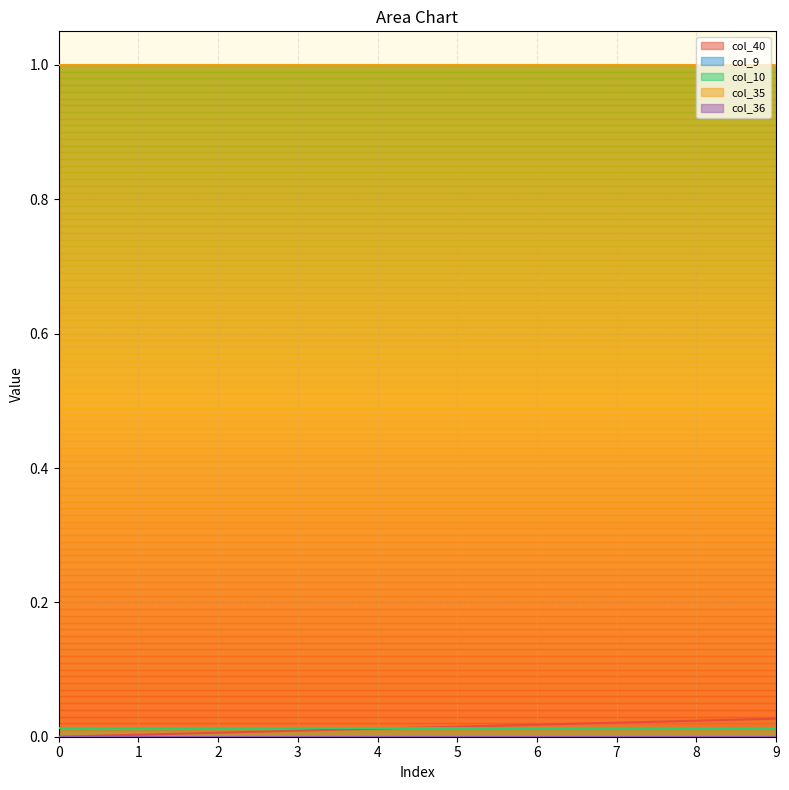

How many distinct data groups are displayed?

5